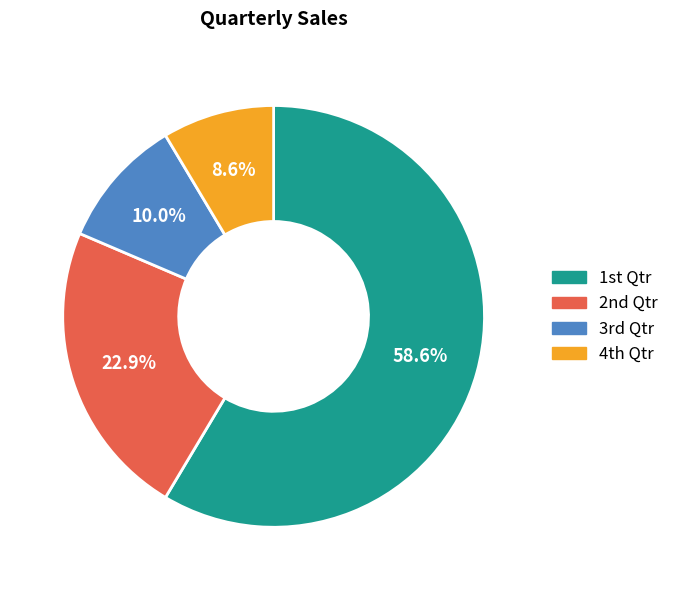

How many slices are in this pie chart?

4